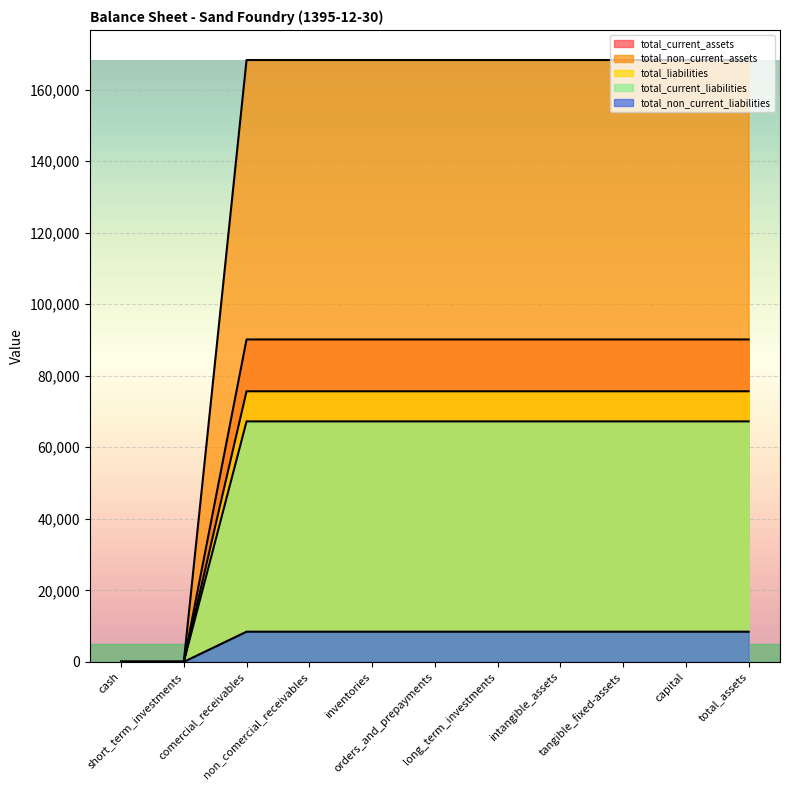

How many lines are shown in the chart?

5